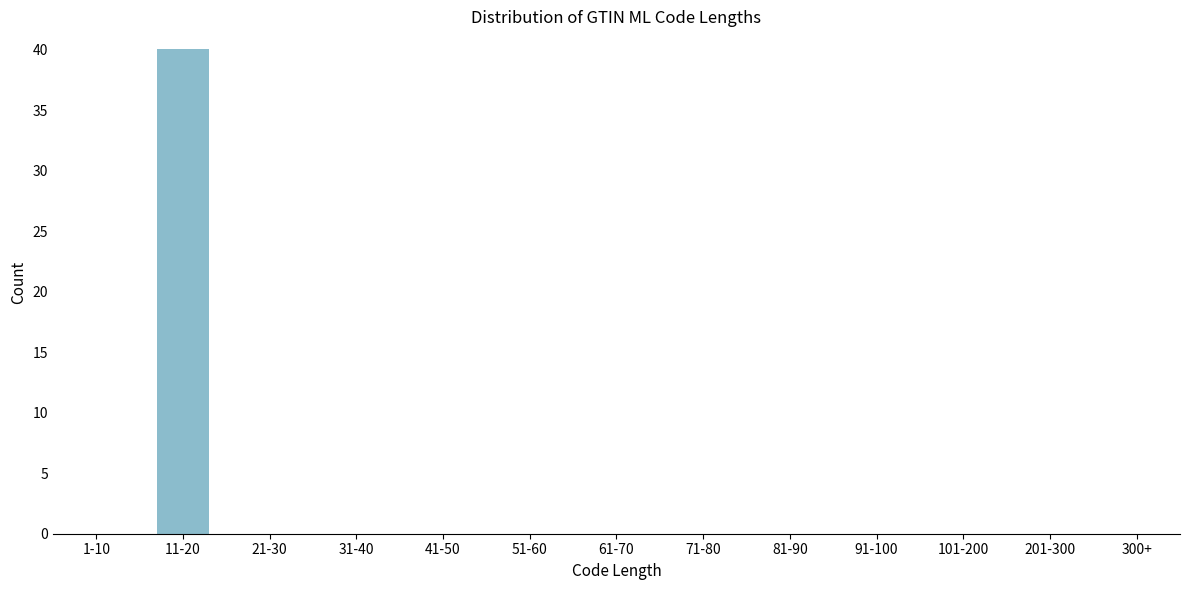

Reading left to right, what are all the values shown in this chart?

1-10=0	11-20=40	21-30=0	31-40=0	41-50=0	51-60=0	61-70=0	71-80=0	81-90=0	91-100=0	101-200=0	201-300=0	300+=0